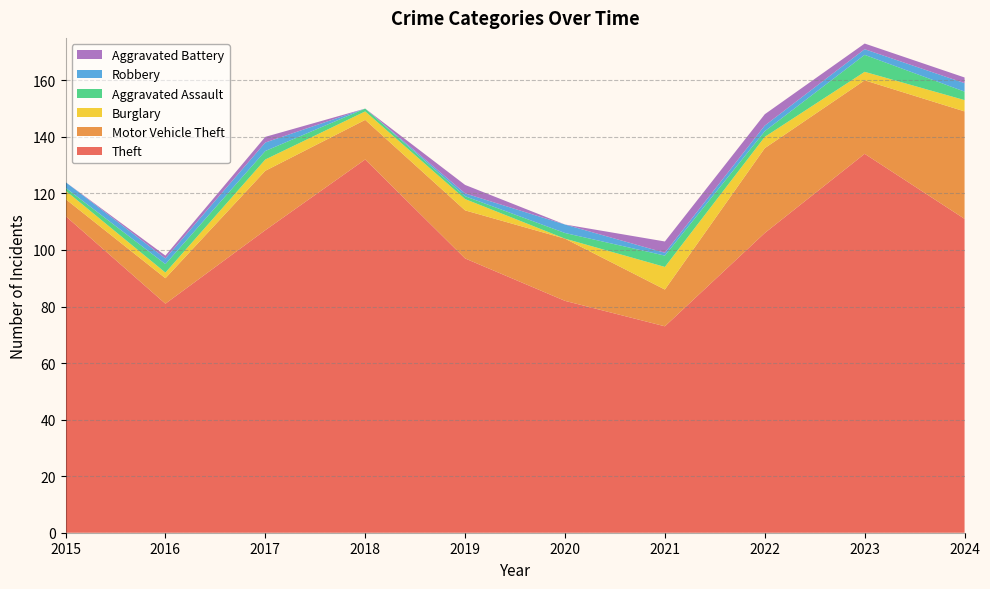

Reading left to right, transcribe all the data shown in this chart.

Theft: 2015=112	2016=81	2017=107	2018=132	2019=97	2020=82	2021=73	2022=106	2023=134	2024=111
Motor Vehicle Theft: 2015=6	2016=9	2017=21	2018=14	2019=17	2020=22	2021=13	2022=30	2023=26	2024=38
Burglary: 2015=3	2016=2	2017=4	2018=3	2019=4	2020=0	2021=8	2022=4	2023=3	2024=4
Aggravated Assault: 2015=1	2016=3	2017=3	2018=1	2019=1	2020=2	2021=4	2022=2	2023=6	2024=3
Robbery: 2015=2	2016=2	2017=3	2018=0	2019=1	2020=3	2021=1	2022=2	2023=2	2024=3
Aggravated Battery: 2015=0	2016=1	2017=2	2018=0	2019=3	2020=0	2021=4	2022=4	2023=2	2024=2